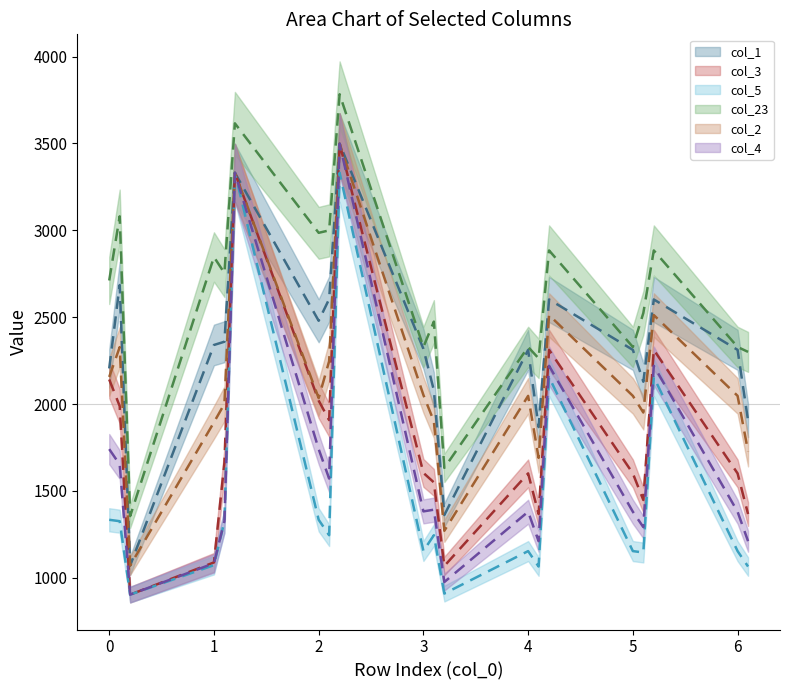

True or false: col_4 (line) has more than 1 interior local peaks.

True